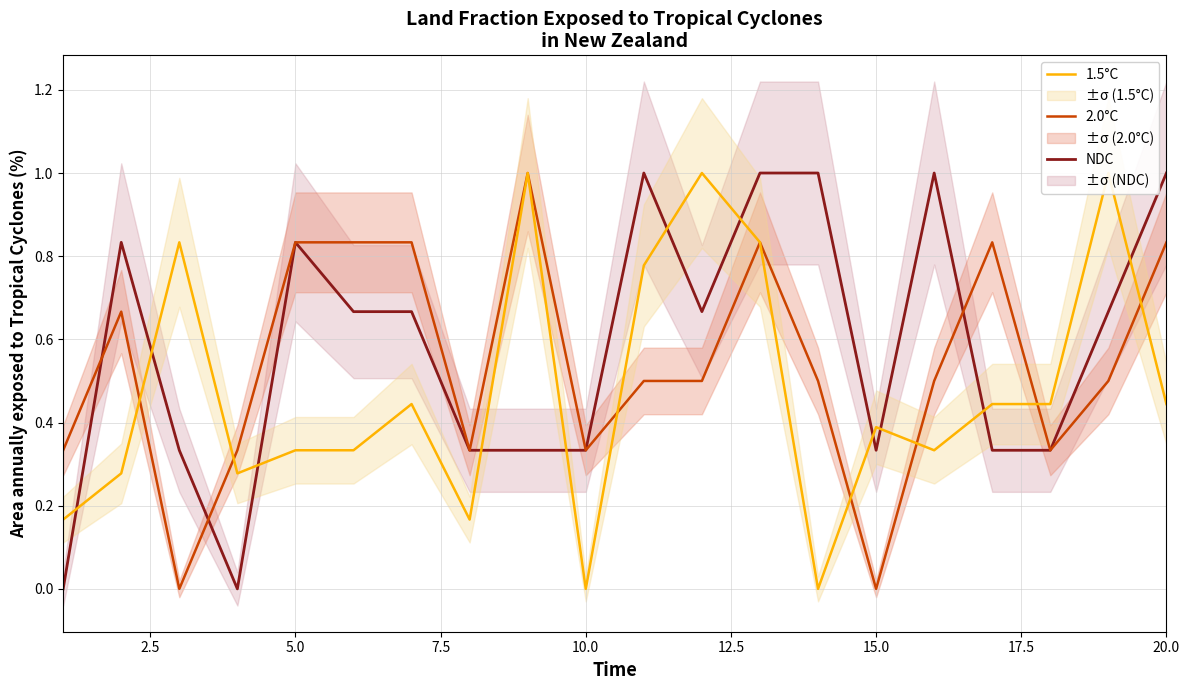

Which series ends up on top after the final intersection of 1.5°C and NDC?

NDC